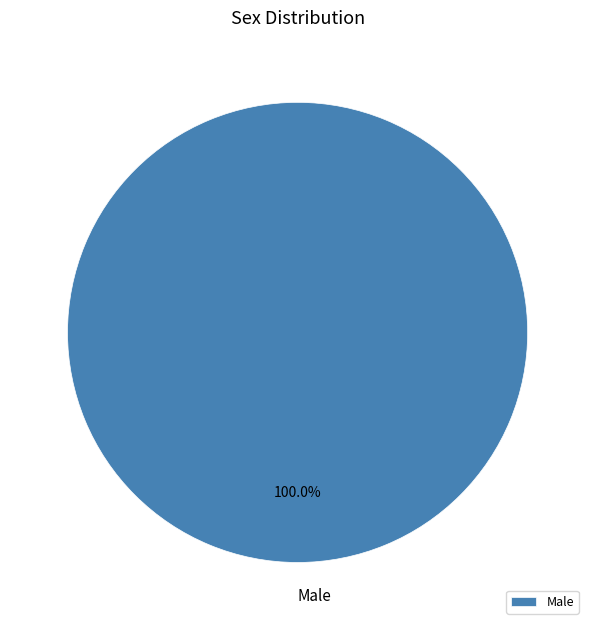

Is it true that Male is 93% of the pie?

False